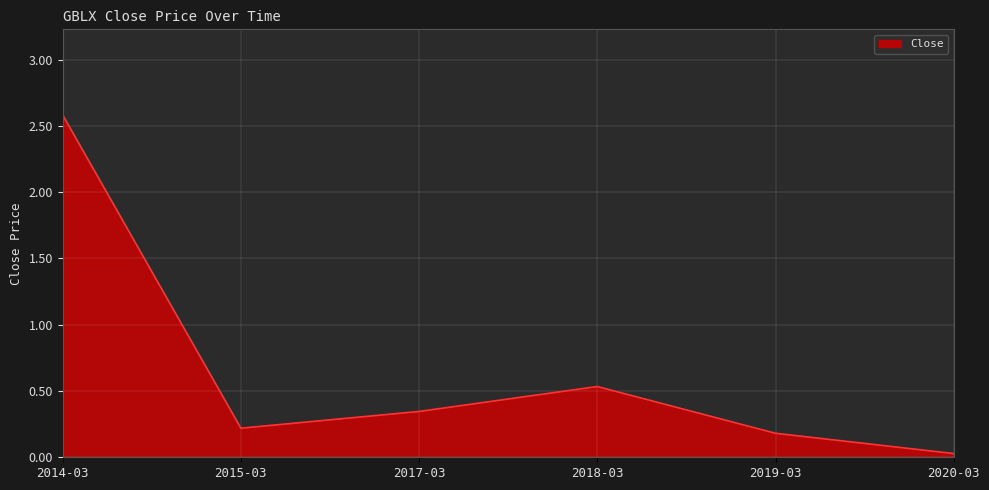

What is the difference between the values at 2017-03 and 2019-03?

0.2